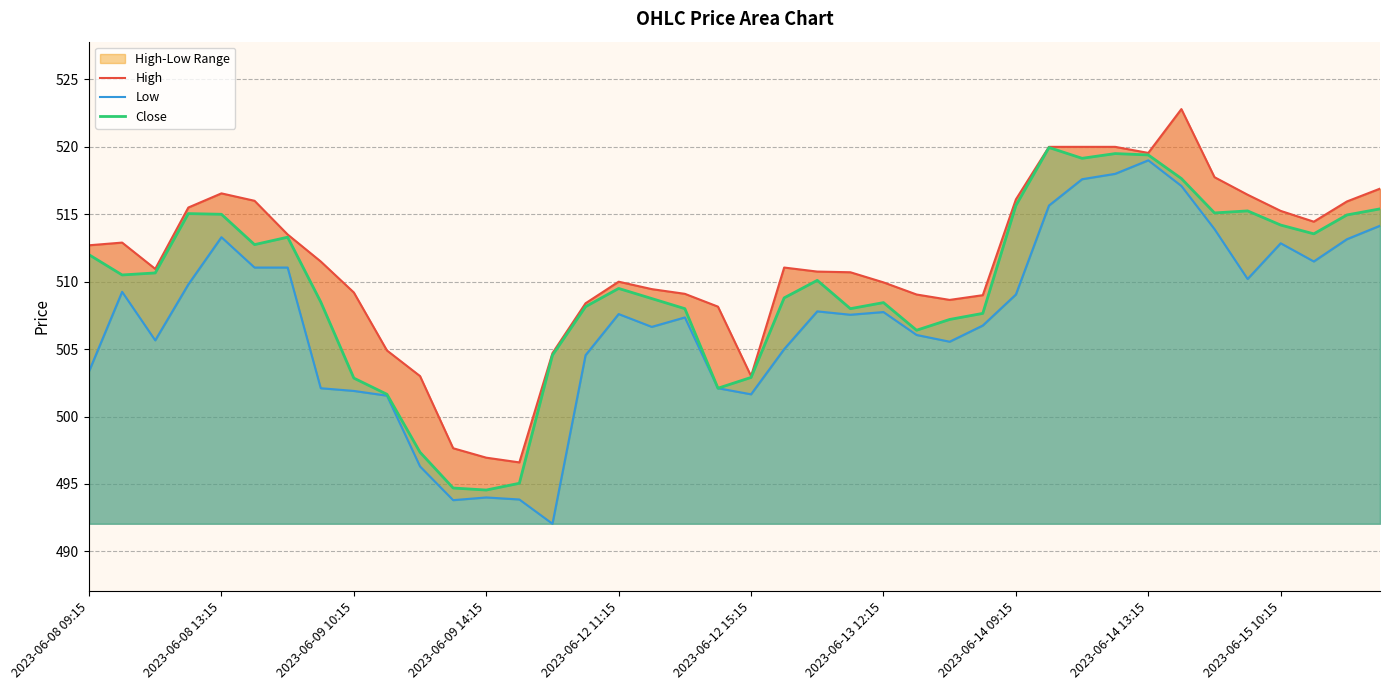

How many values in the Low series exceed 507?

22